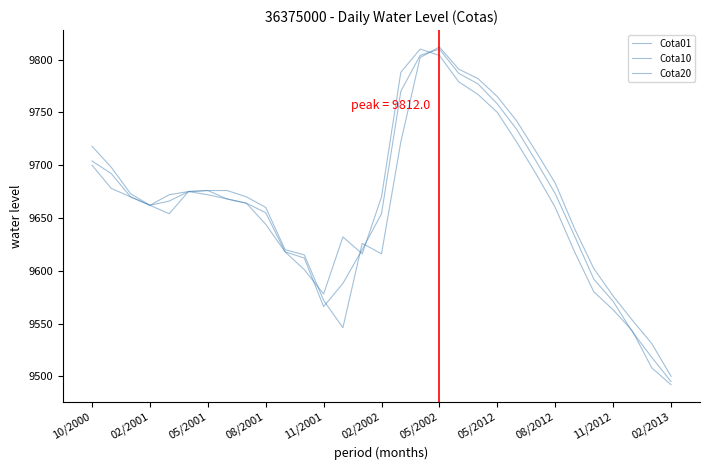

Is this an area chart (filled region under the line)?

No